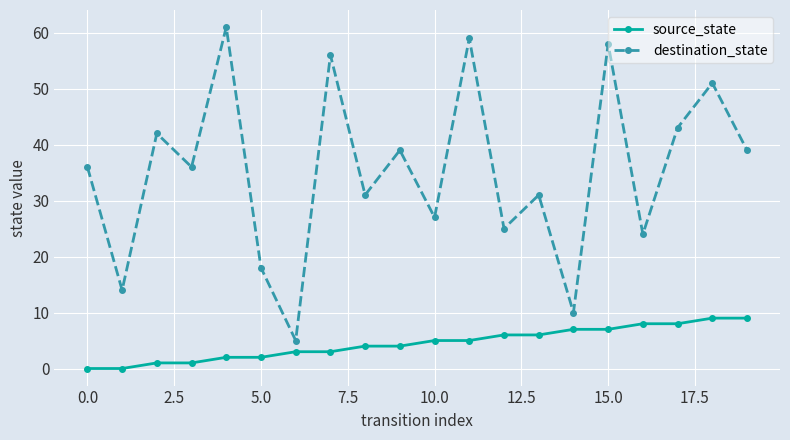

Rank the series by their average value, from highest to lowest.

destination_state, source_state